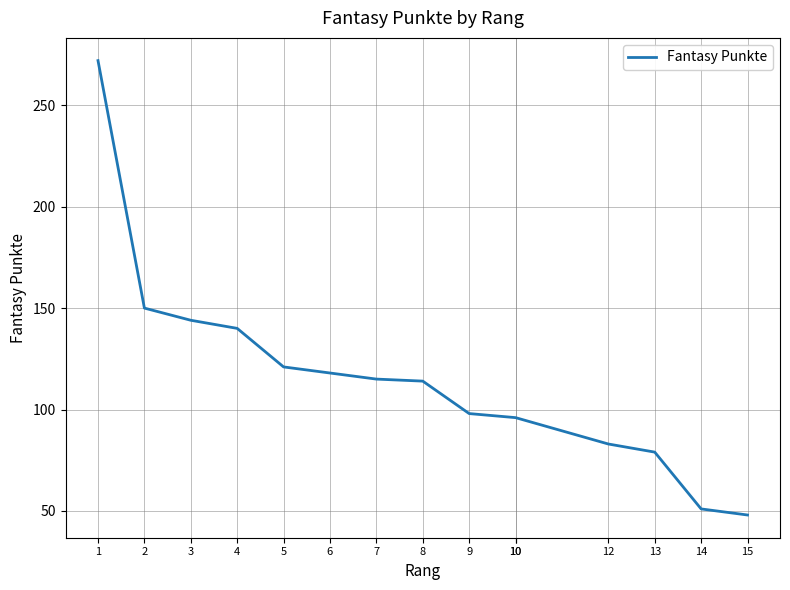

What is the minimum value shown in the chart?

48